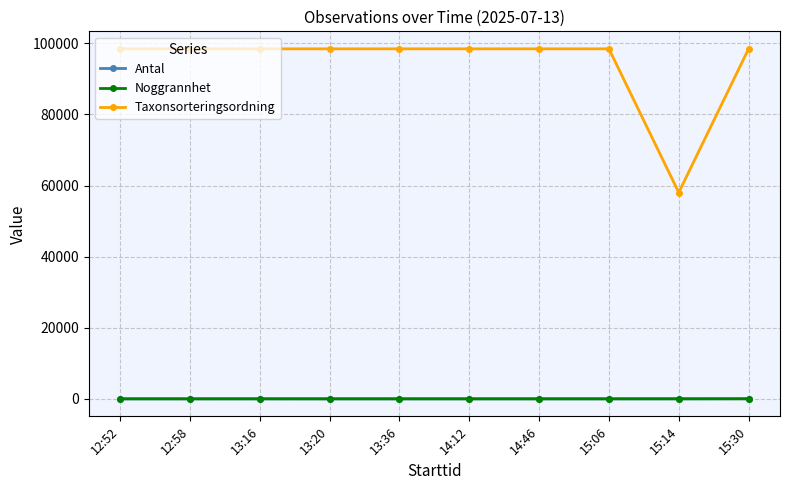

At how many categories does at least one series exceed 60326?

9